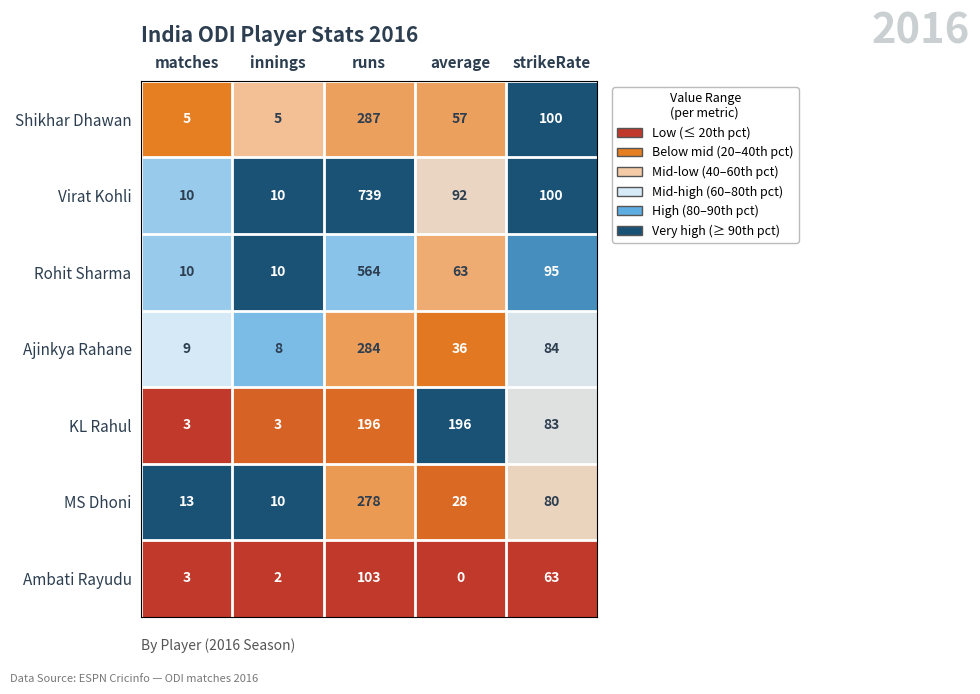

True or false: KL Rahul has a value of 42 at strikeRate.

False